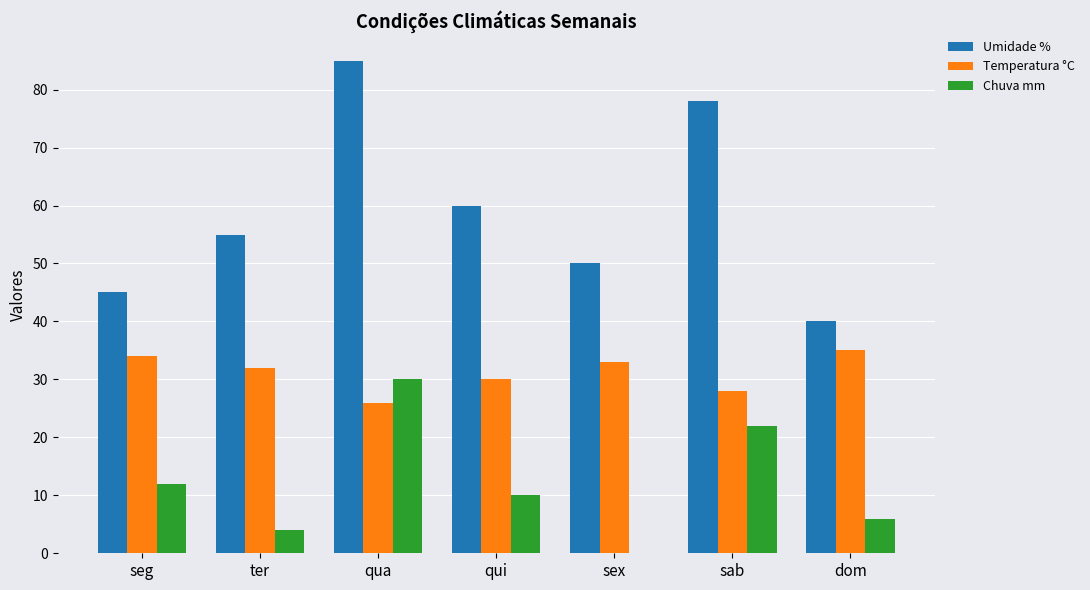

What is the total value across all series at dom?

81